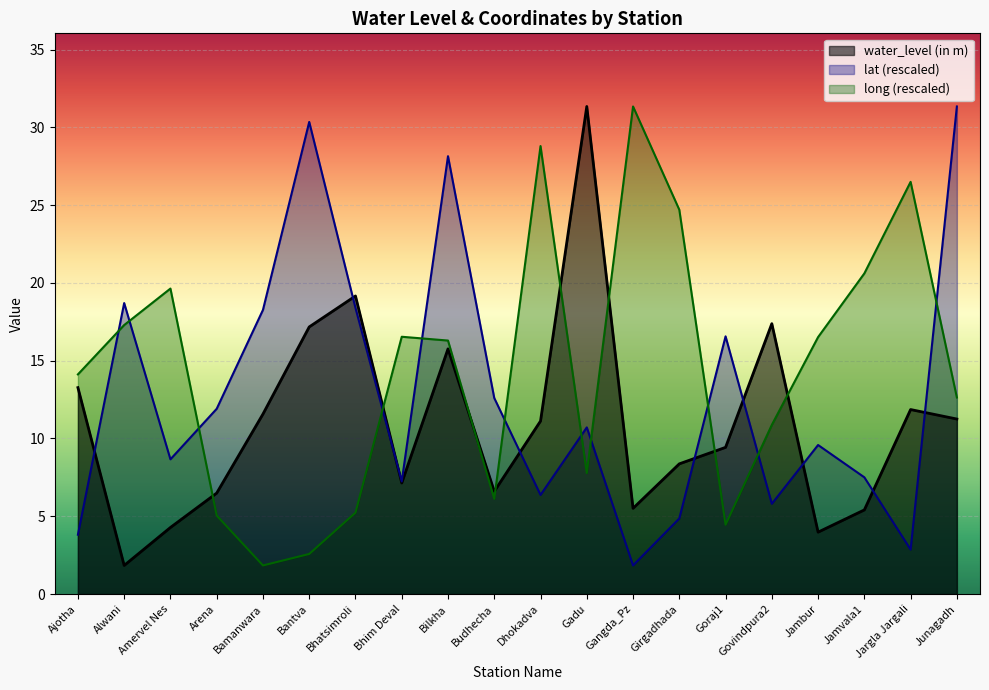

What is the difference between the highest and lowest values at Bamanwara?

16.4